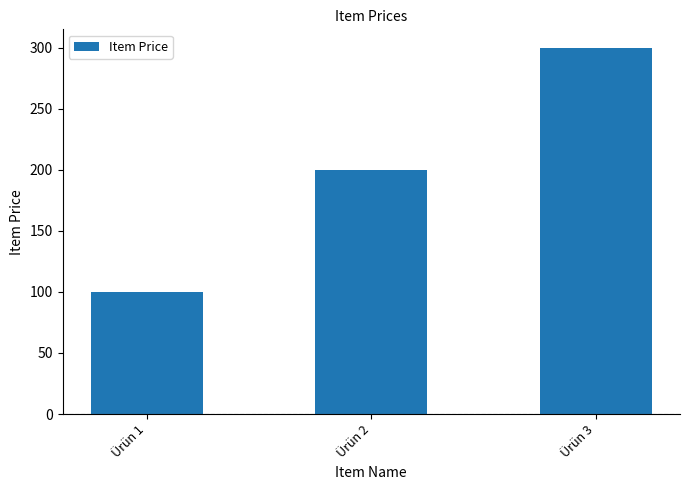

Approximately how many times larger is the value at Ürün 2 compared to Ürün 3?

0.7